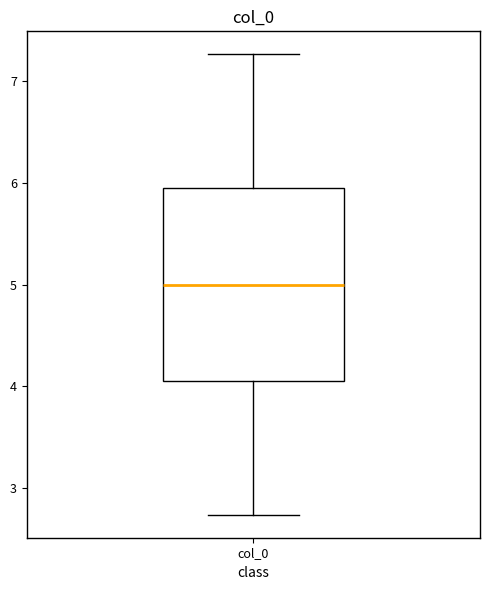

Transcribe this box plot: give where the median line is, the range the box spans, and where the two whiskers end, as read against the y-axis. The values are not printed on the chart, so give them approximately, as read against the axis.

median 5.0, box 4.1 to 5.9, whiskers 2.7 to 7.3